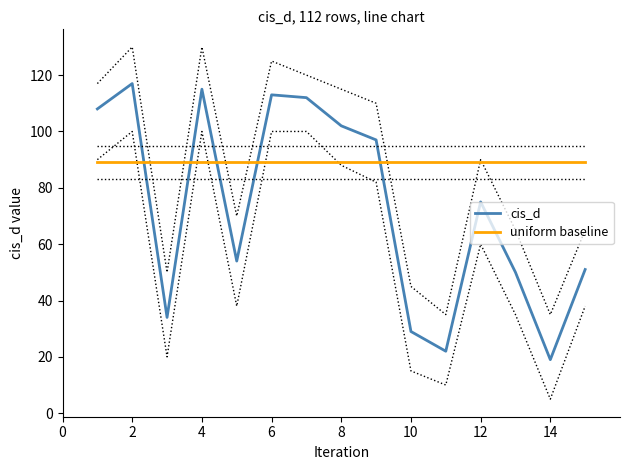

List the series in order of their peak value, highest first.

cis_d, uniform baseline